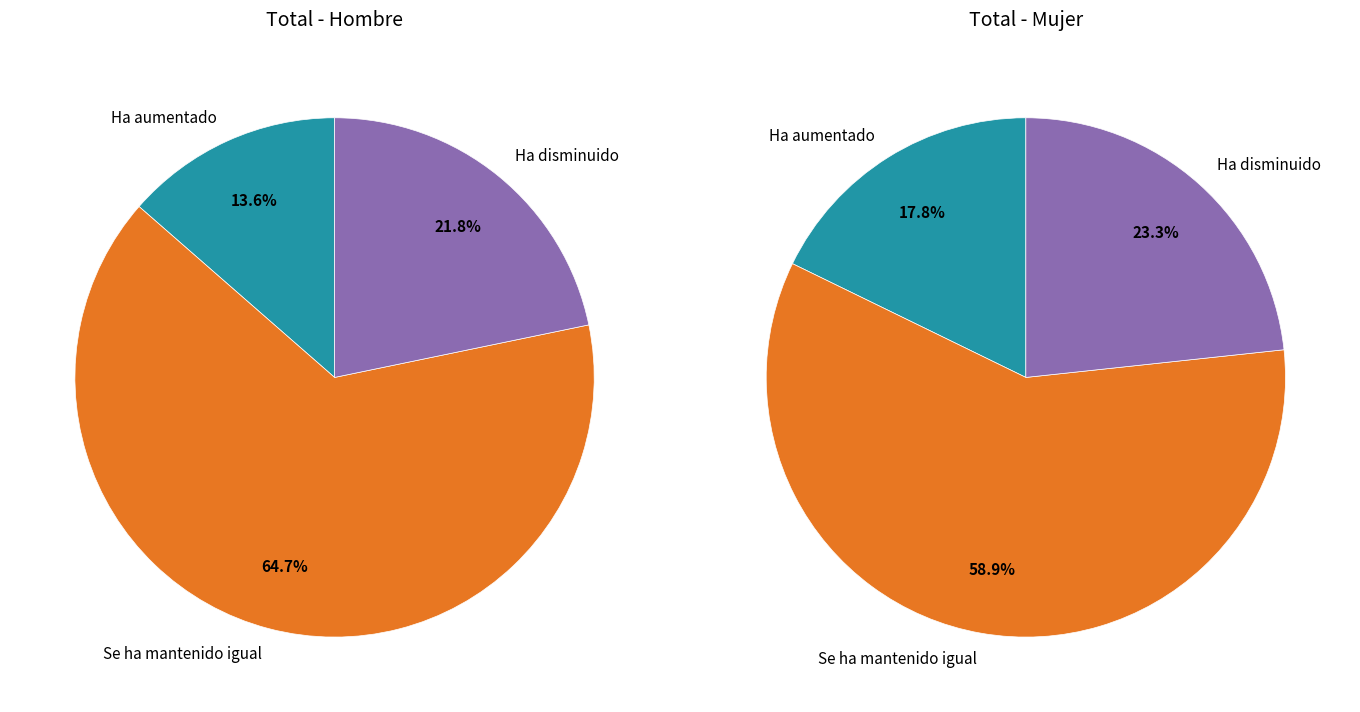

Which series changed the most between Ha aumentado and Ha disminuido?

Hombre